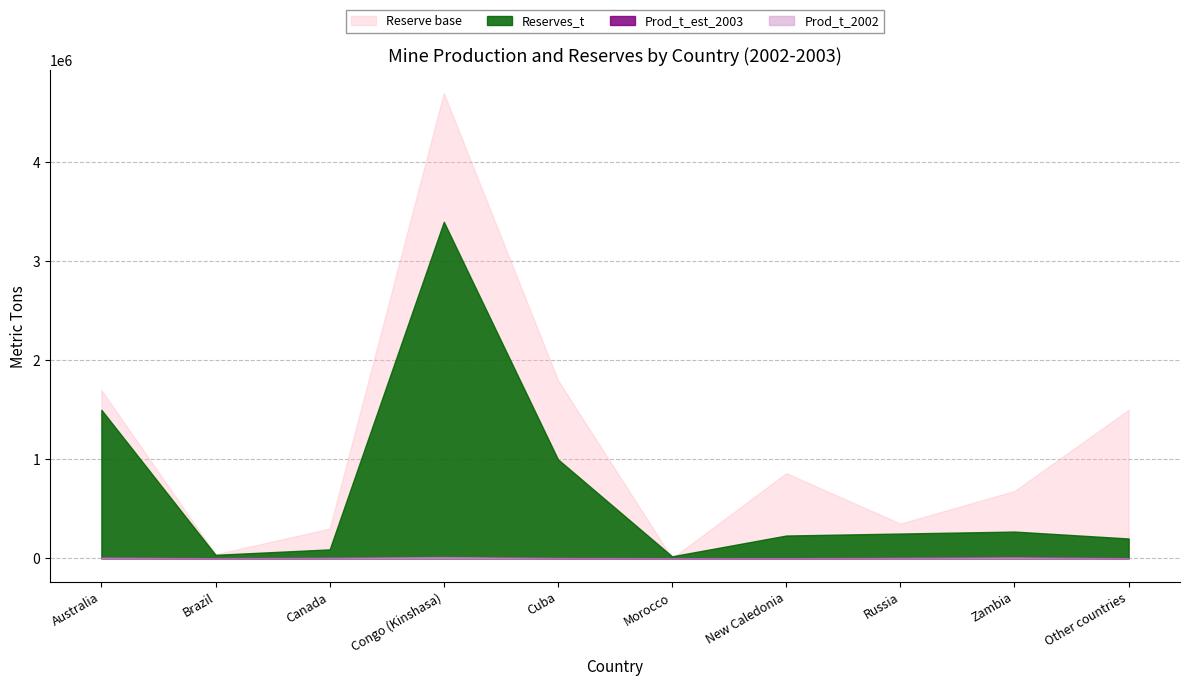

Is it true that Prod_t_2002 equals 5100 at Canada?

True